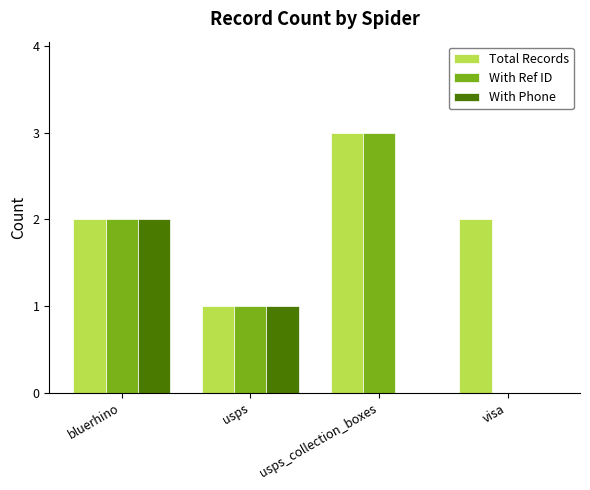

Reading left to right, extract all data points from this chart.

Total Records: 2	1	3	2
With Ref ID: 2	1	3	0
With Phone: 2	1	0	0